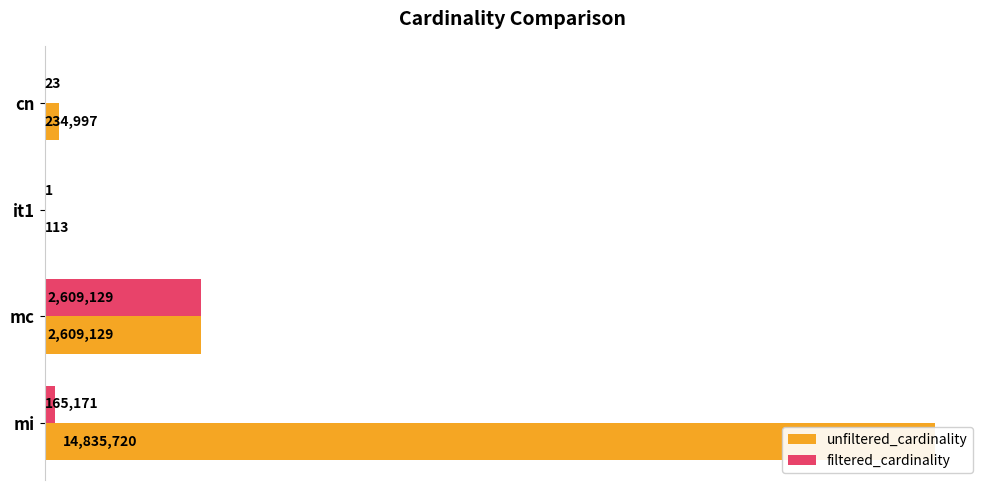

How many categories are shown in the chart?

4